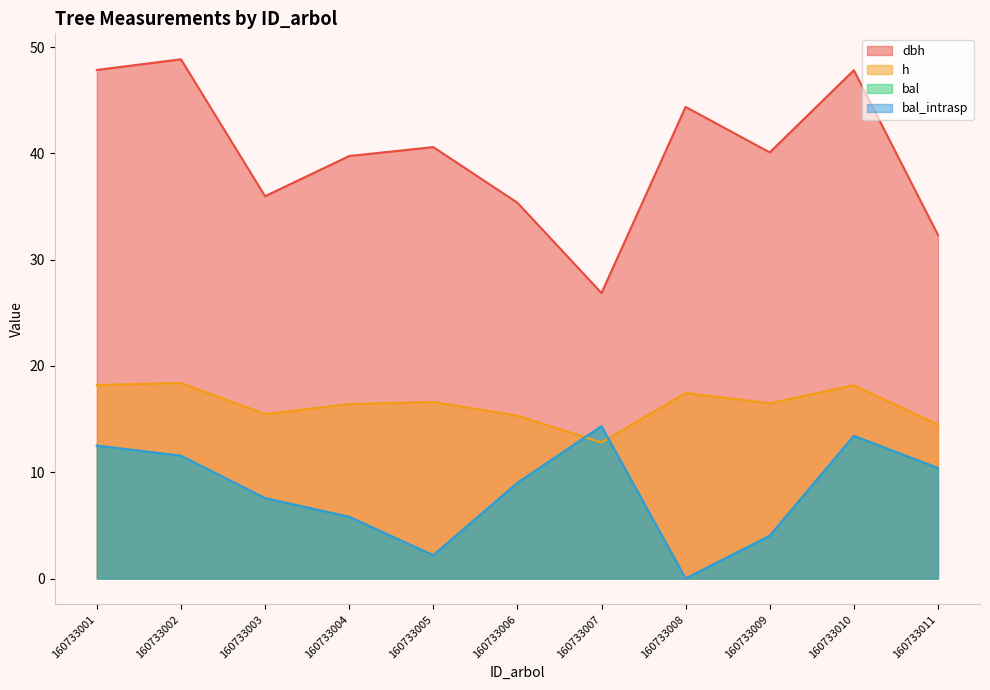

Reading right to left, list all the values displayed in this chart.

dbh: 32.3	47.8	40.1	44.4	26.9	35.4	40.6	39.8	36.0	48.9	47.9
h: 14.5	18.2	16.5	17.5	12.8	15.3	16.6	16.4	15.5	18.4	18.2
bal: 10.4	13.4	4.0	0.0	14.3	9.0	2.2	5.8	7.6	11.6	12.5
bal_intrasp: 10.4	13.4	4.0	0.0	14.3	9.0	2.2	5.8	7.6	11.6	12.5